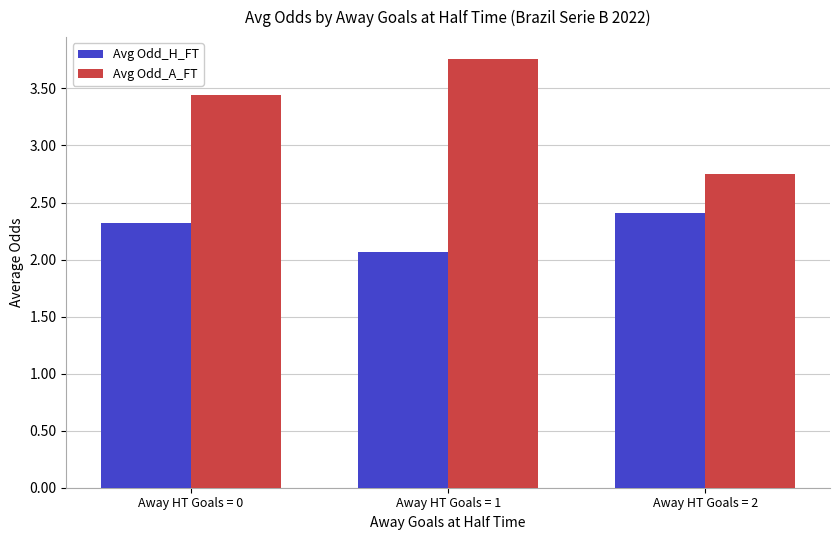

What is the difference between the highest and lowest values at Away HT Goals = 0?

1.1